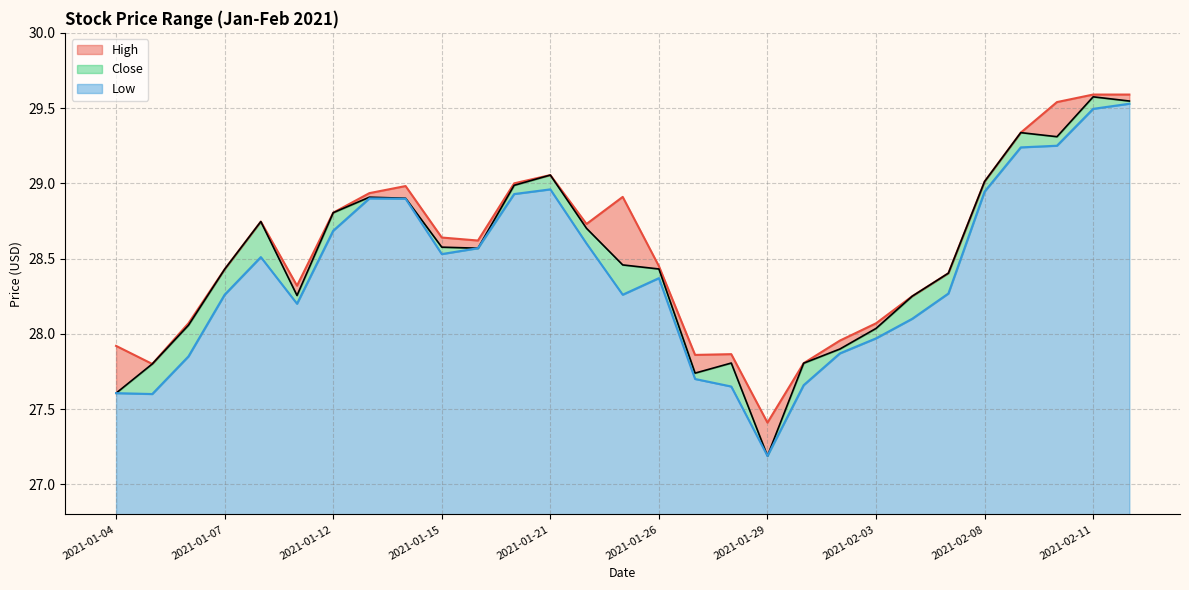

At which category does the chart reach its peak across all series?

2021-02-11